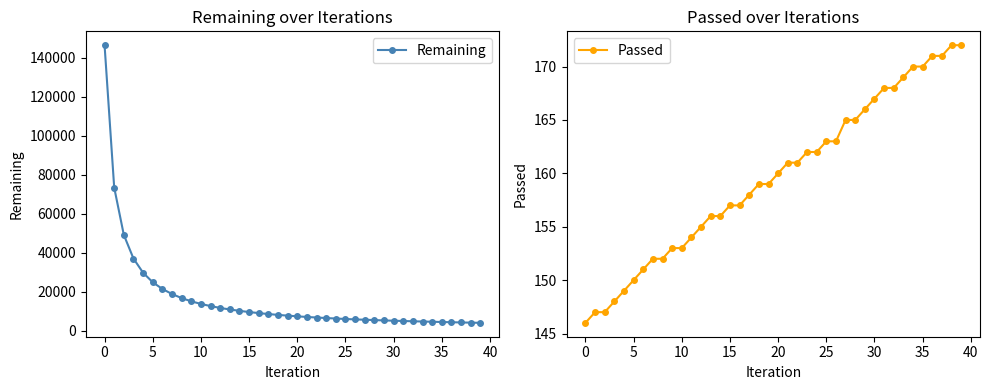

At how many categories does at least one series exceed 36324?

4